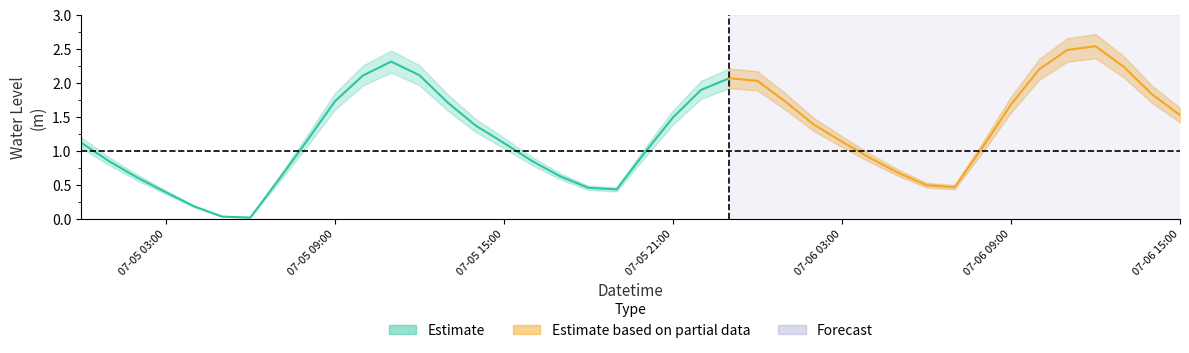

What position from the left is 2023-07-05 14:00:00?

15